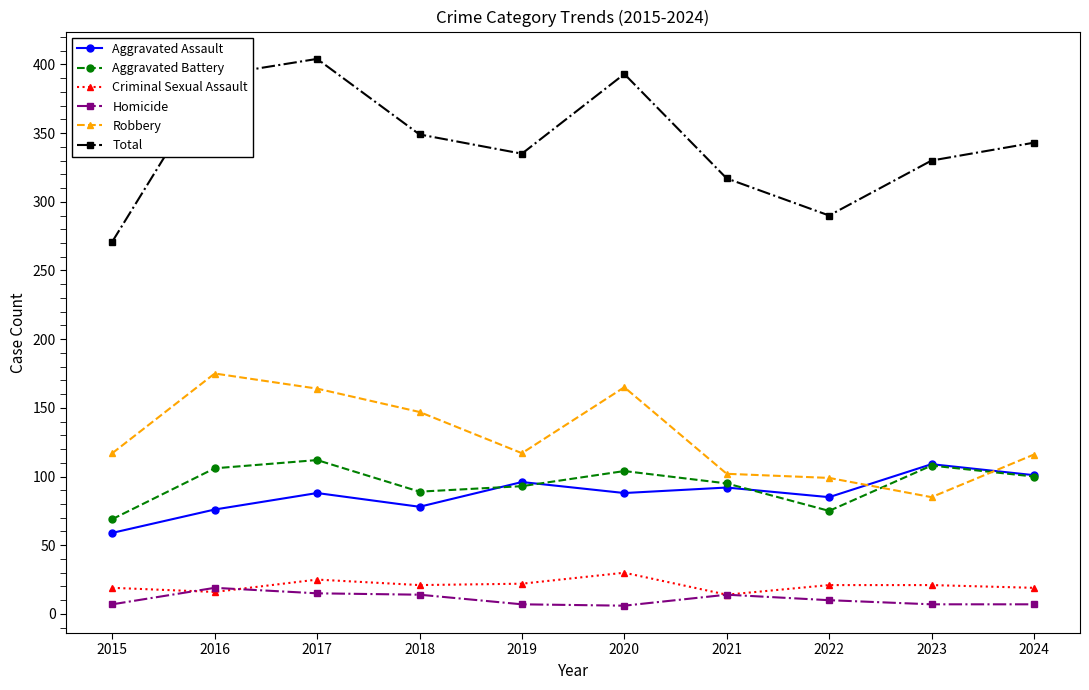

True or false: Homicide and Aggravated Battery intersect in this chart.

False